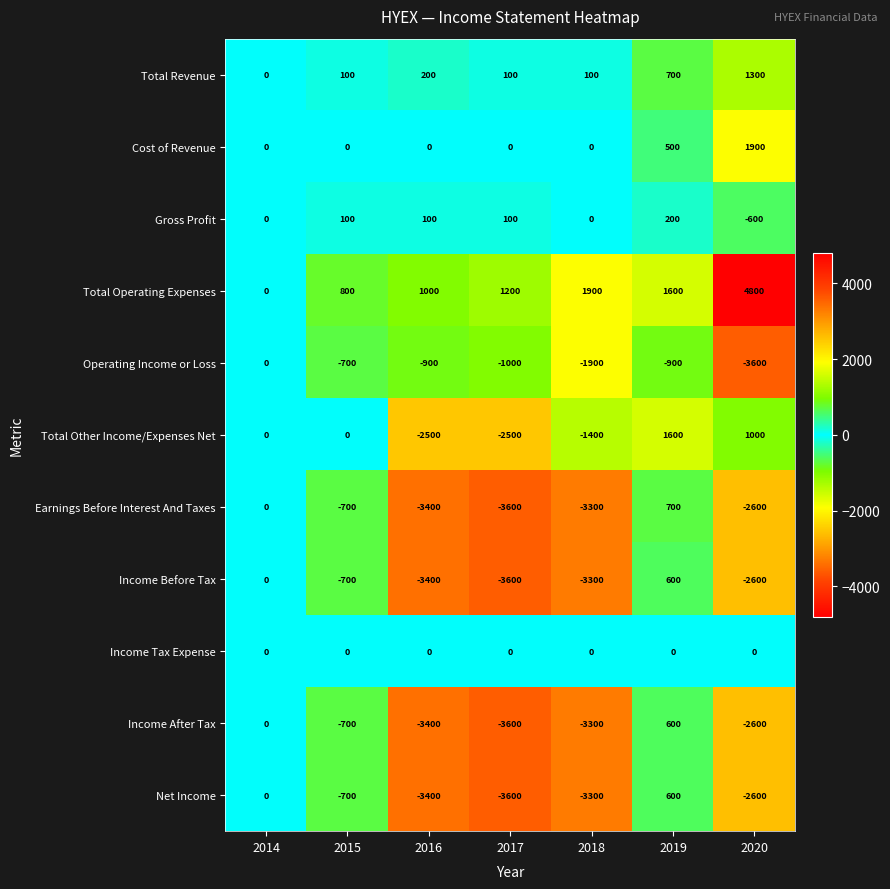

What is the difference between the highest and lowest values at 2016?

4400